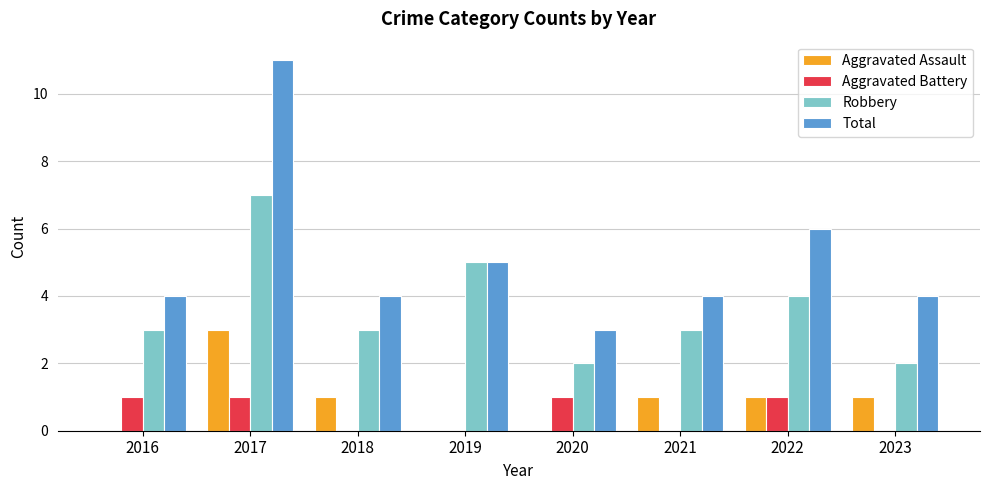

What is the highest value of the Aggravated Assault series?

3